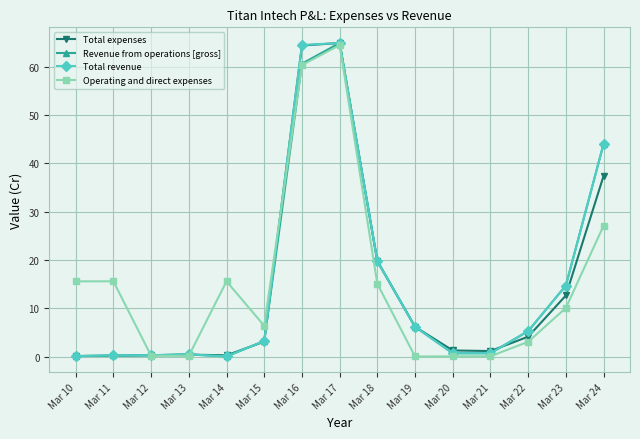

What is the sum of all Revenue from operations [gross] values?

221.5